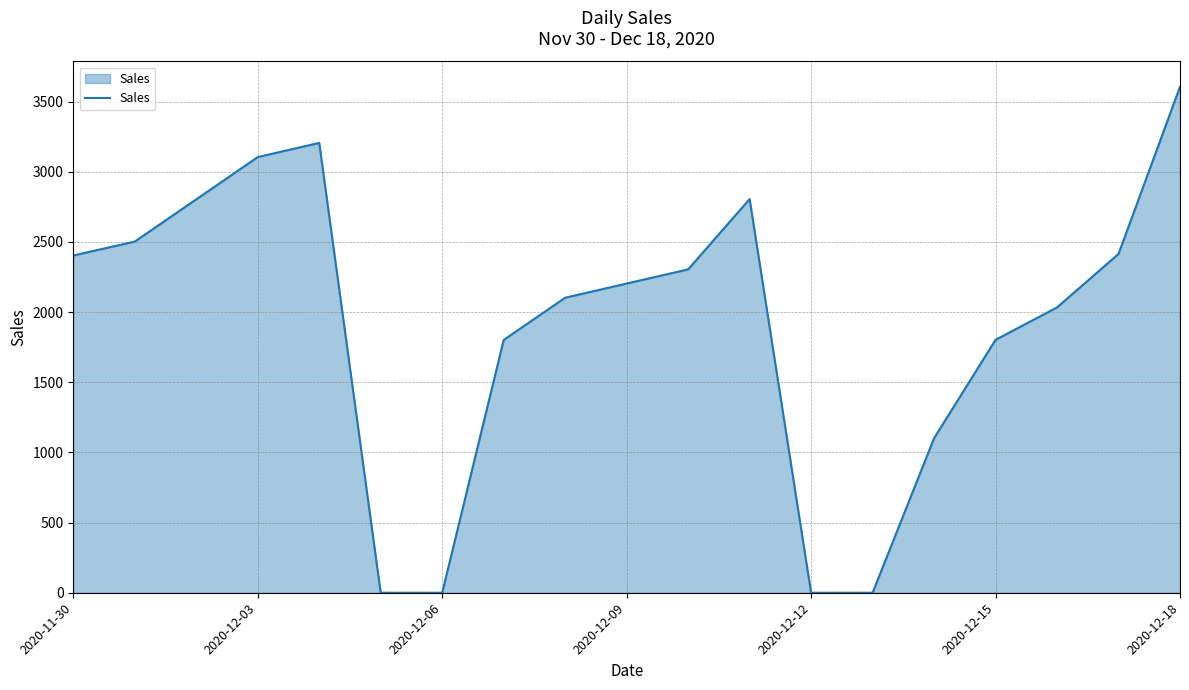

What is the difference between the maximum and minimum values?

3605